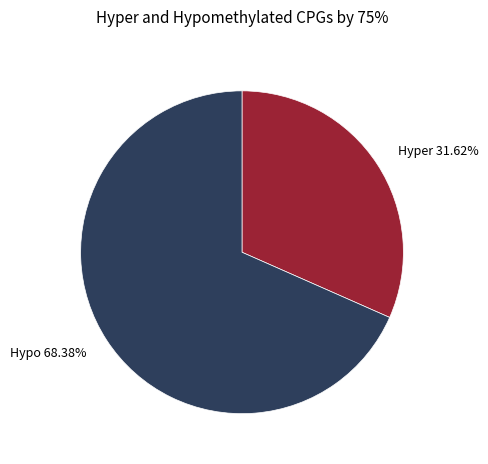

Is the sum of Hyper 31.62% and Hypo 68.38% greater than half?

Yes